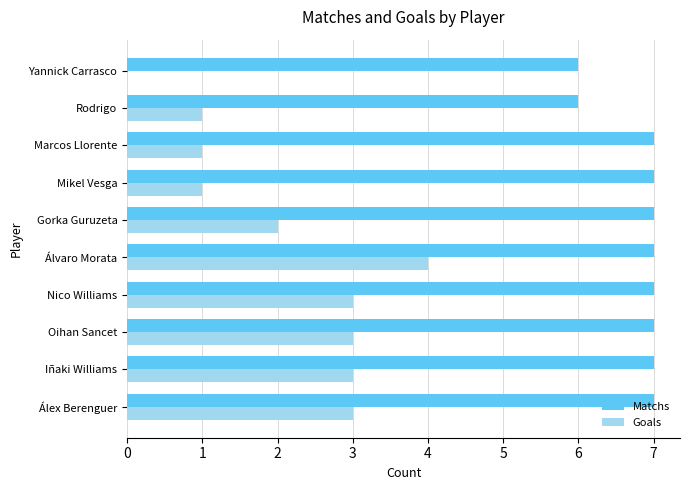

What is the approximate value of Matchs at Yannick Carrasco?

6